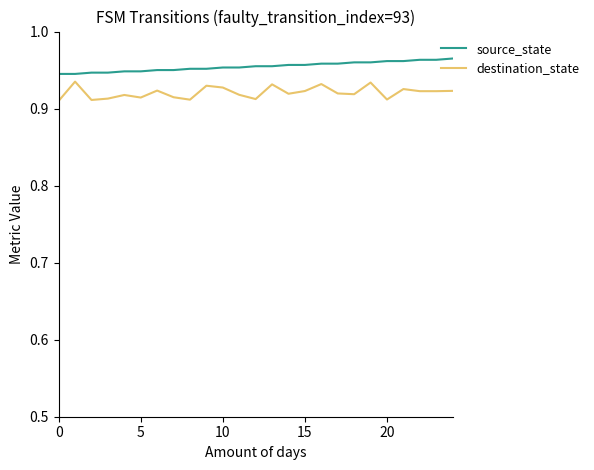

True or false: destination_state and source_state cross at least once.

False